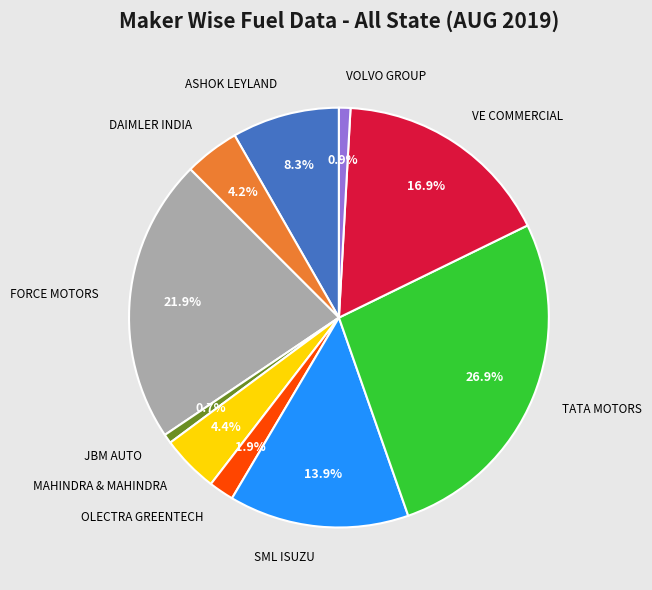

Is FORCE MOTORS the majority of the pie?

No